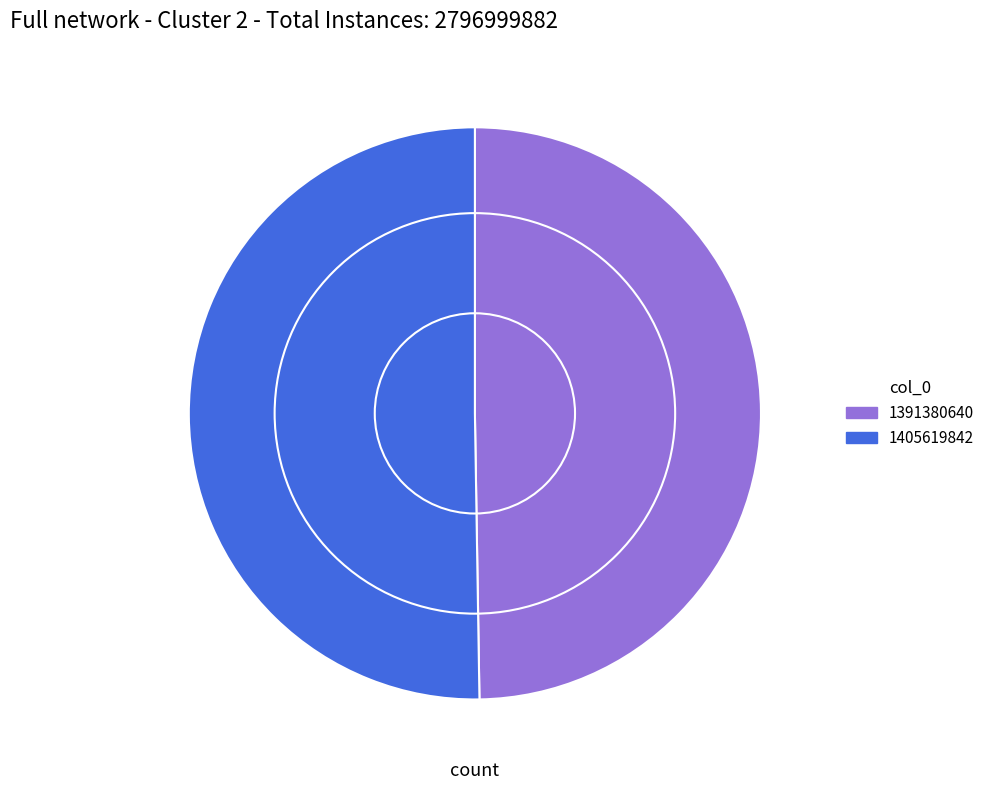

What is the largest slice in the pie chart?

1405619842